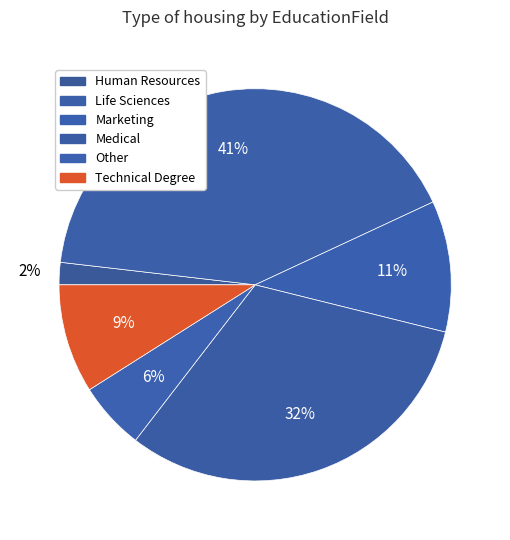

Is there a majority slice in this chart?

No